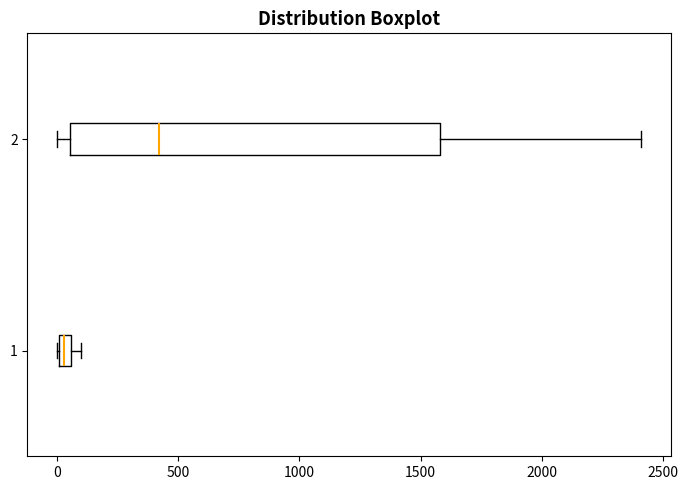

Where is the left edge of the box at y = 2 on the x-axis? The values are not printed on the chart, so give them approximately, as read against the axis.

50